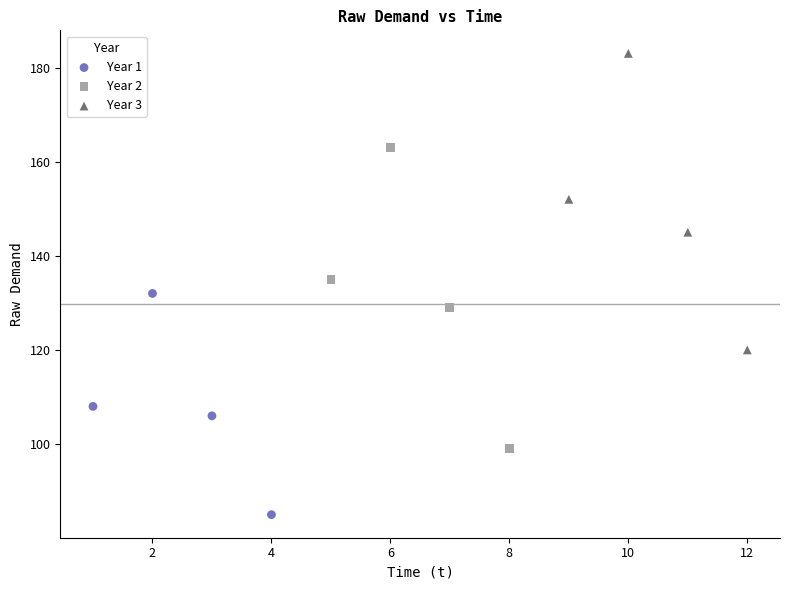

Which series has the widest spread of Y values?

Year 2